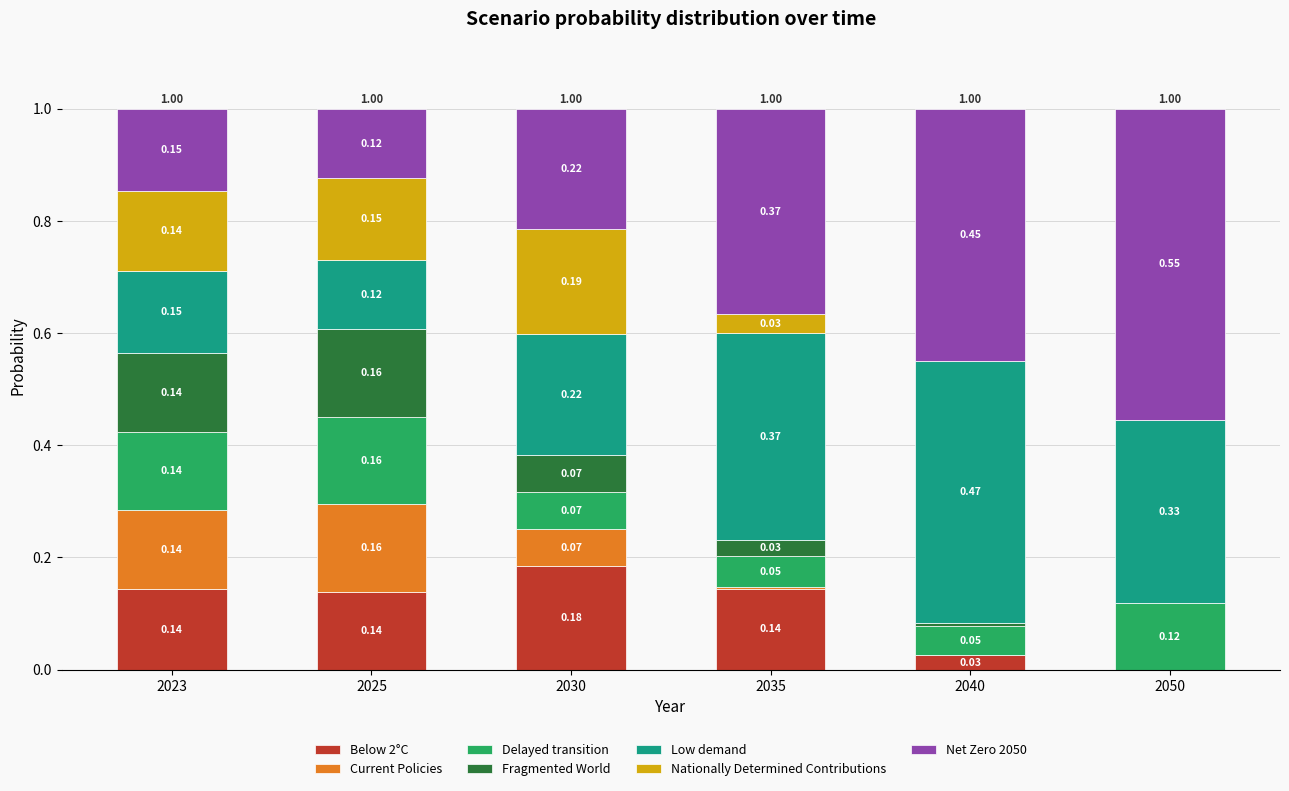

What is the total value across all series at 2040?

1.0